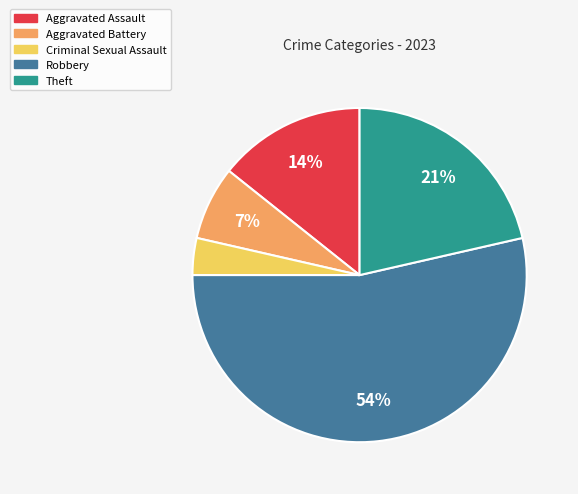

To the nearest percent, what is the combined percentage of Robbery and Aggravated Assault?

68%